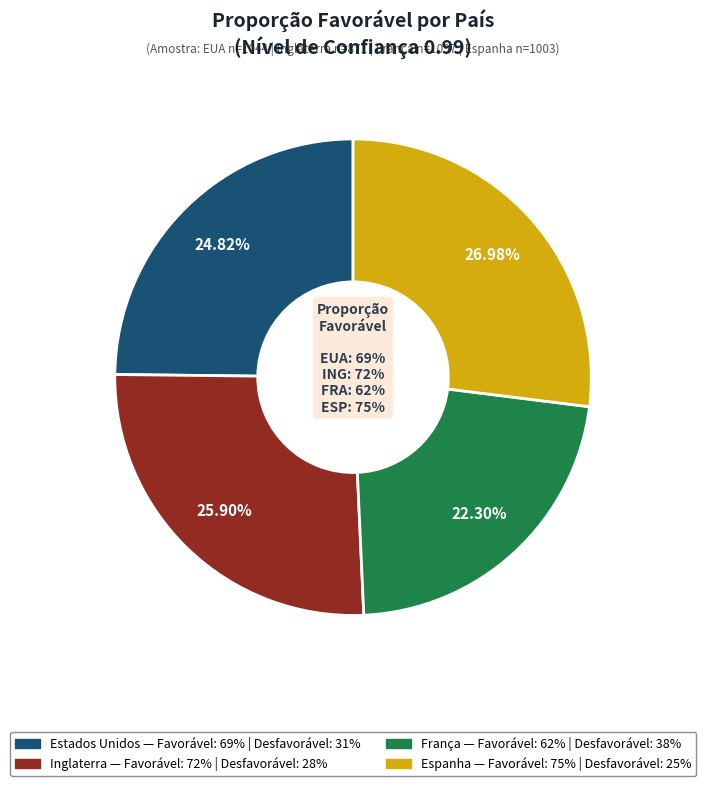

Combined, do Espanha and França account for over 50%?

No